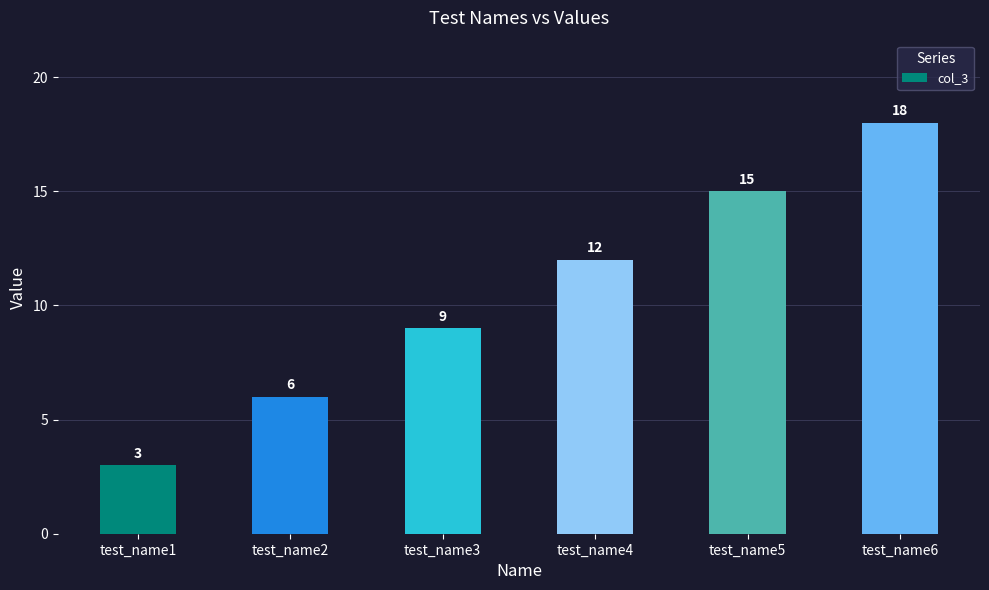

Reading left to right, list all the values displayed in this chart.

test_name1=3	test_name2=6	test_name3=9	test_name4=12	test_name5=15	test_name6=18